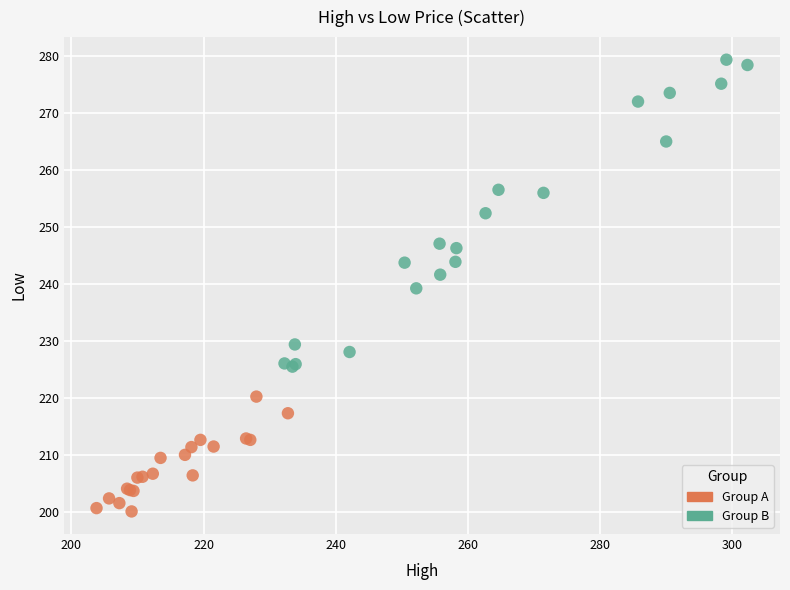

Which series contains the highest Y value?

Group B